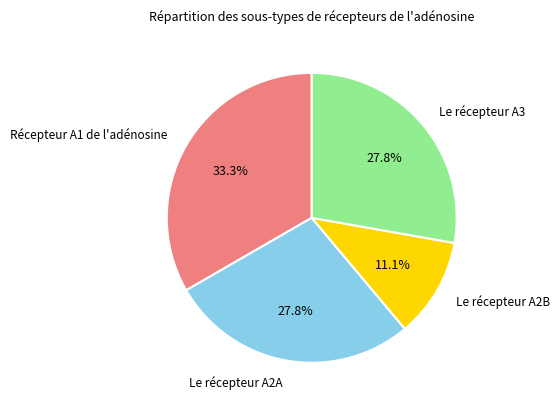

Is there a majority slice in this chart?

No